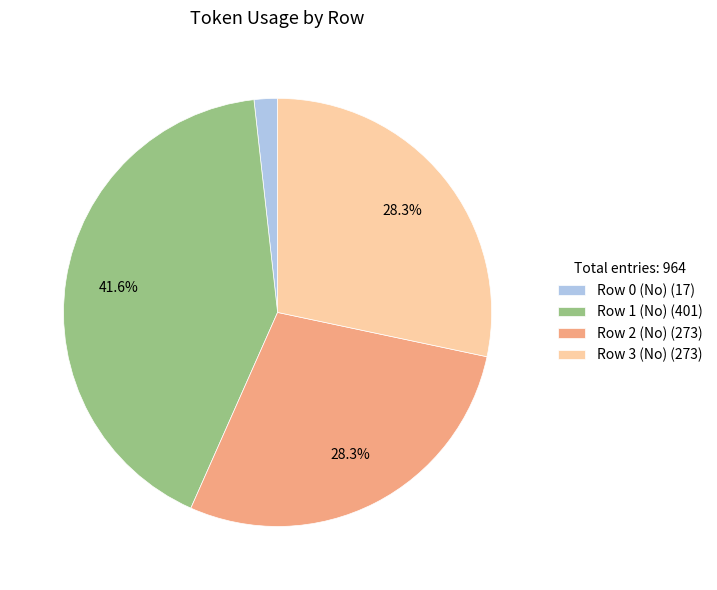

Which slice is the largest?

Row 1 (No)